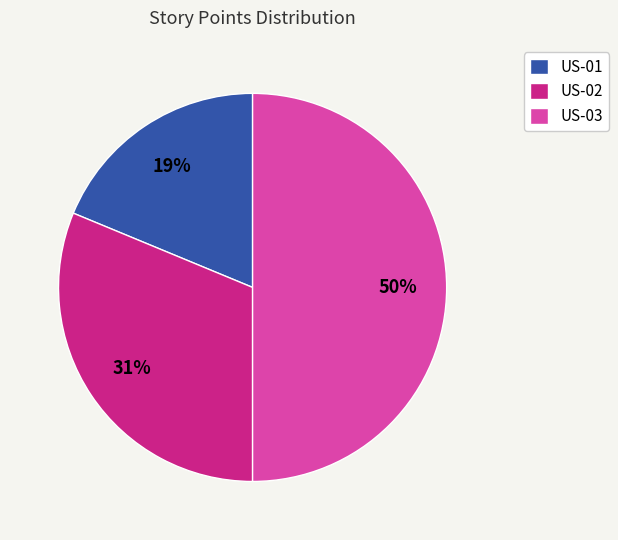

How many segments does this pie chart have?

3